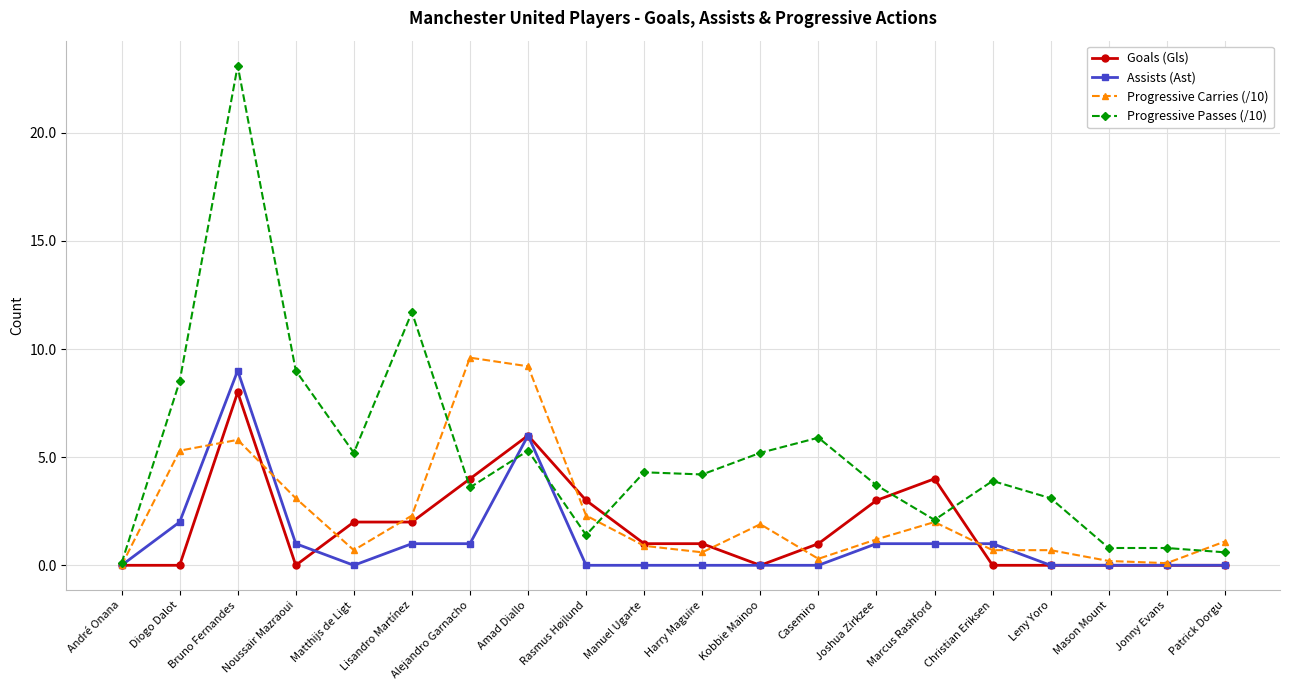

The value of Progressive Carries (/10) at Christian Eriksen is 0.7. True or false?

True